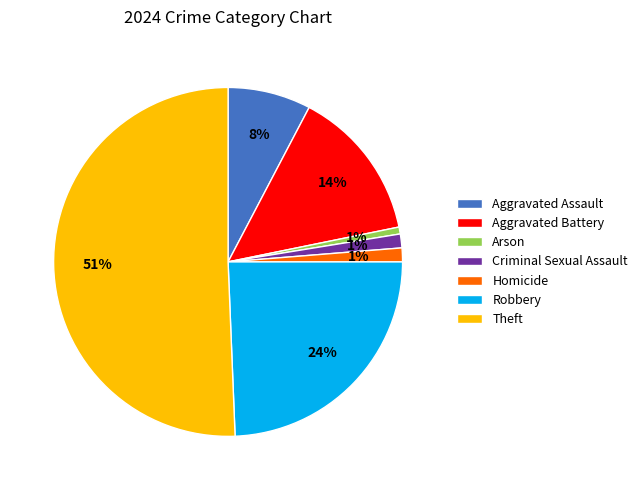

Approximately how many times larger is the value at Criminal Sexual Assault compared to Homicide?

1.0